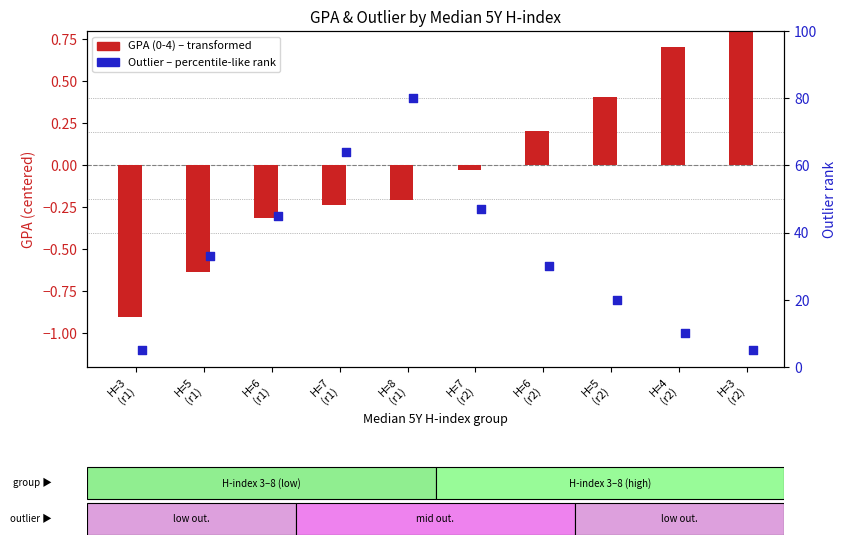

What is the total value across all series at H=5
(r2)?

20.4